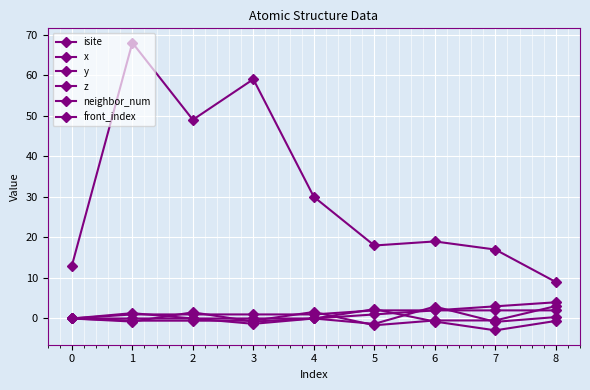

Between 4 and 7, which series saw the biggest shift?

isite